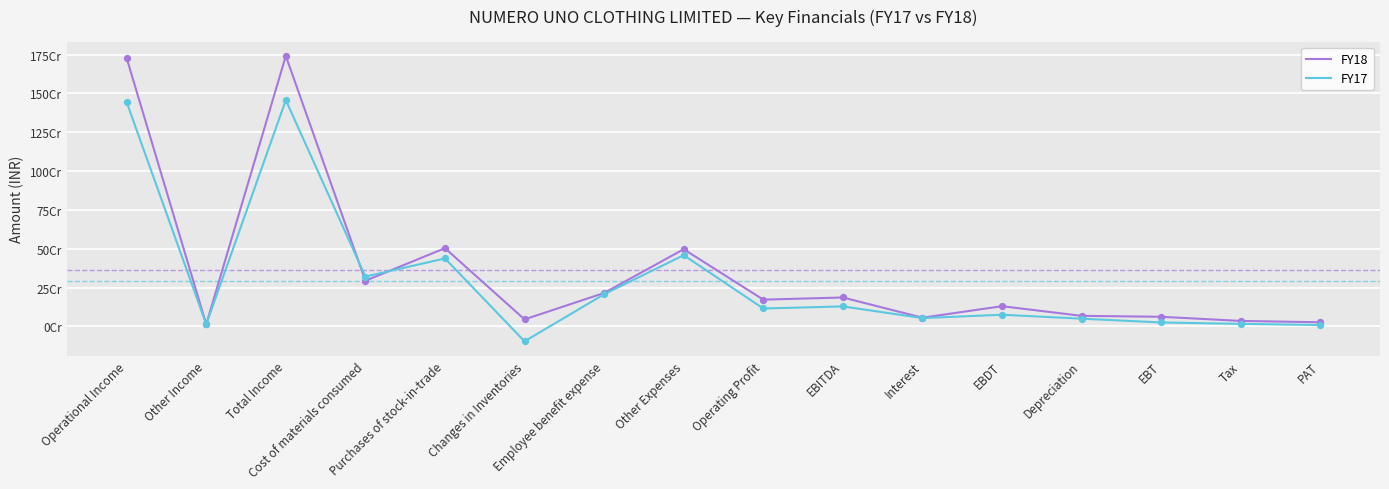

What is the total value across all series at EBT?

87358645